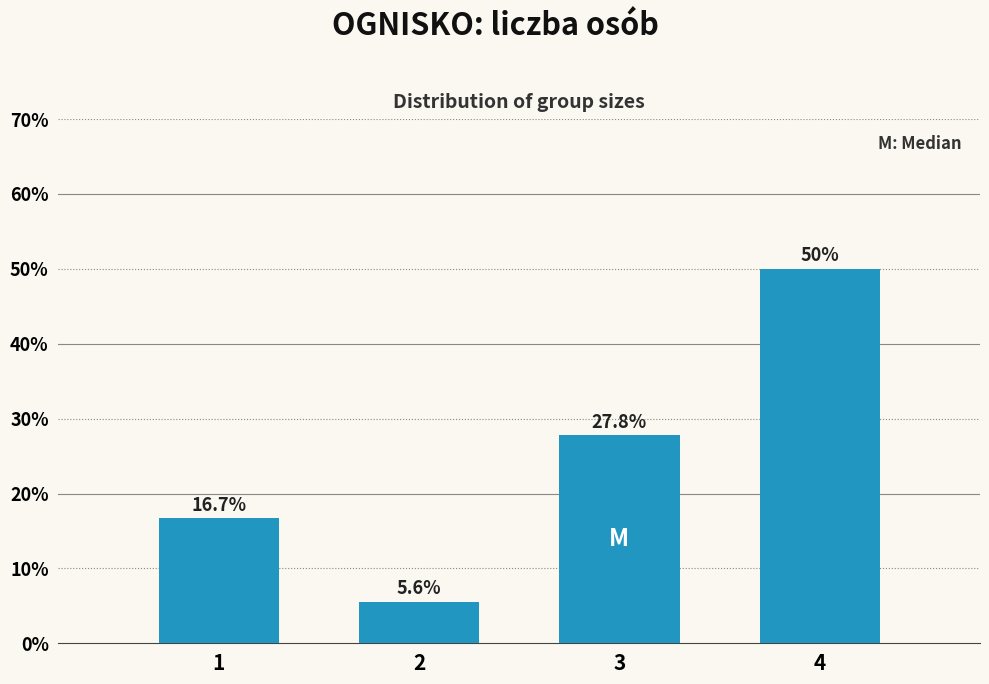

Reading right to left, what are all the values shown in this chart?

4=50.0	3=27.8	2=5.6	1=16.7